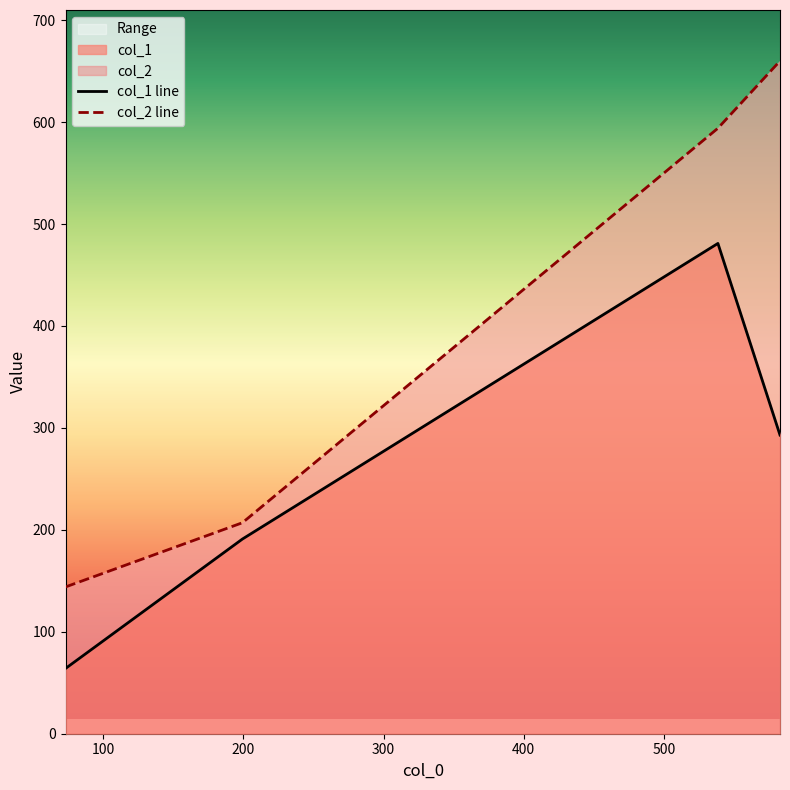

How many interior local peaks does the col_1 line series have?

1